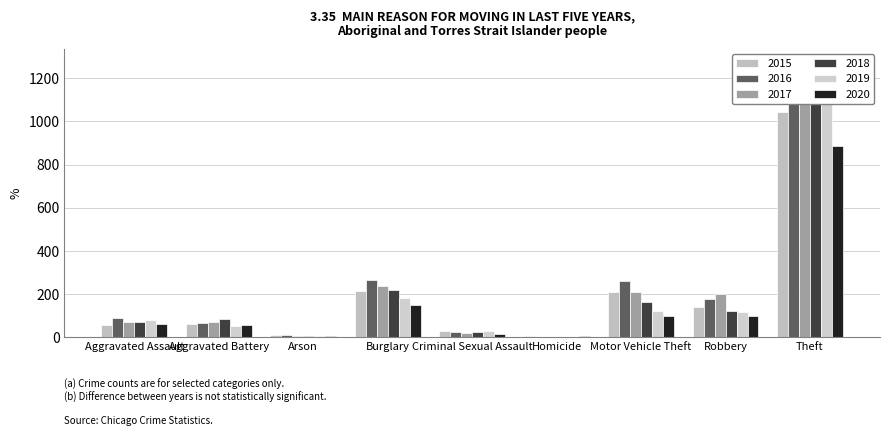

Reading left to right, list all the values displayed in this chart.

2015: 56	60	10	216	29	5	212	139	1041
2016: 88	66	12	266	26	4	259	178	1151
2017: 72	71	7	237	22	4	208	202	1188
2018: 72	86	7	218	24	4	163	121	1170
2019: 80	53	5	182	31	4	123	116	1272
2020: 62	57	7	148	15	5	99	97	884